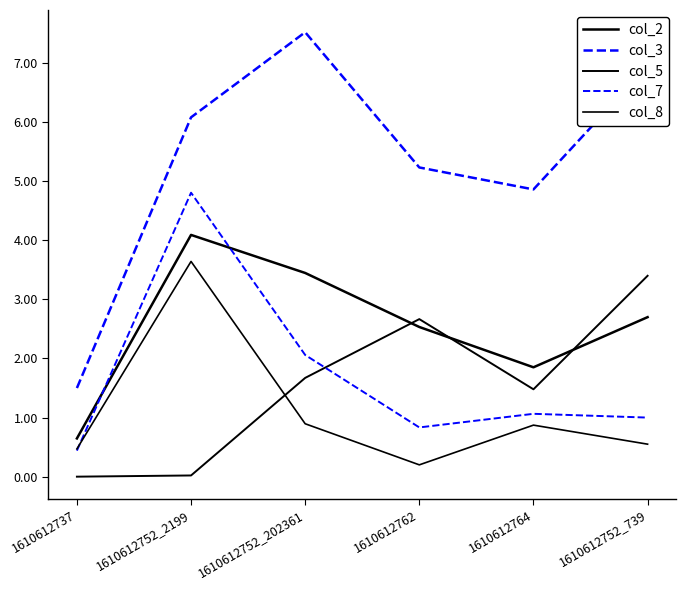

Between which two adjacent categories do col_7 and col_2 first intersect?

1610612737 and 1610612752_2199